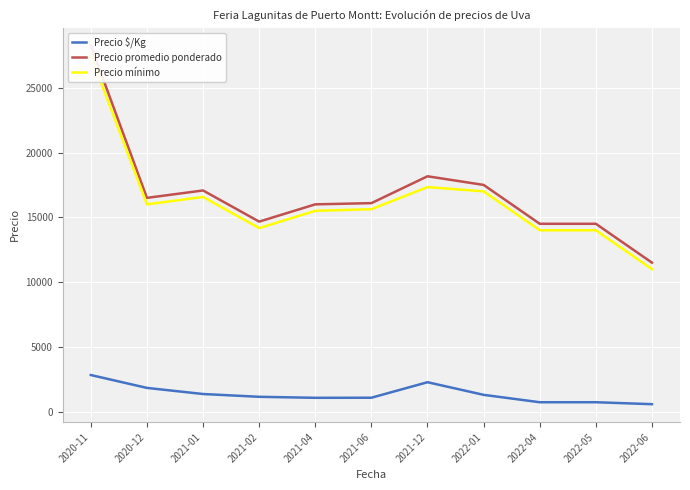

What is the average value of the Precio $/Kg series?

1353.8